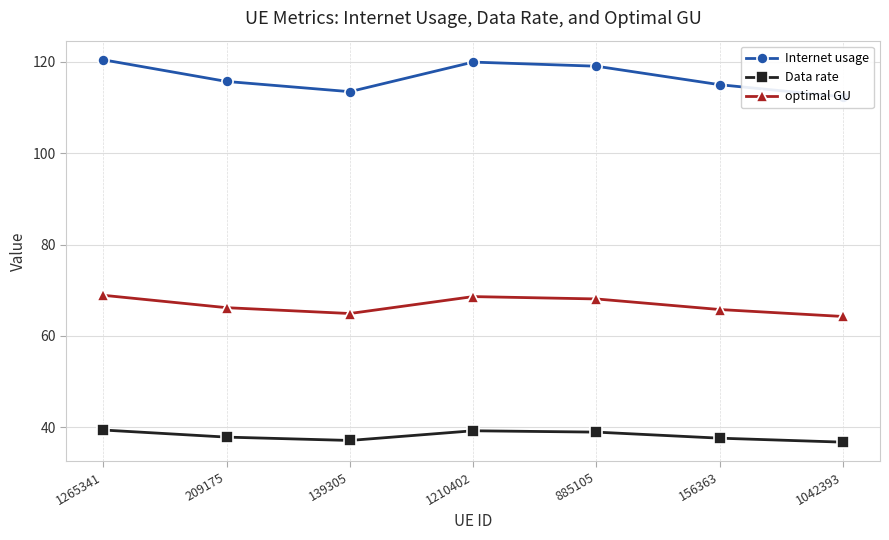

What is the label of the 4th point from the left?

1210402